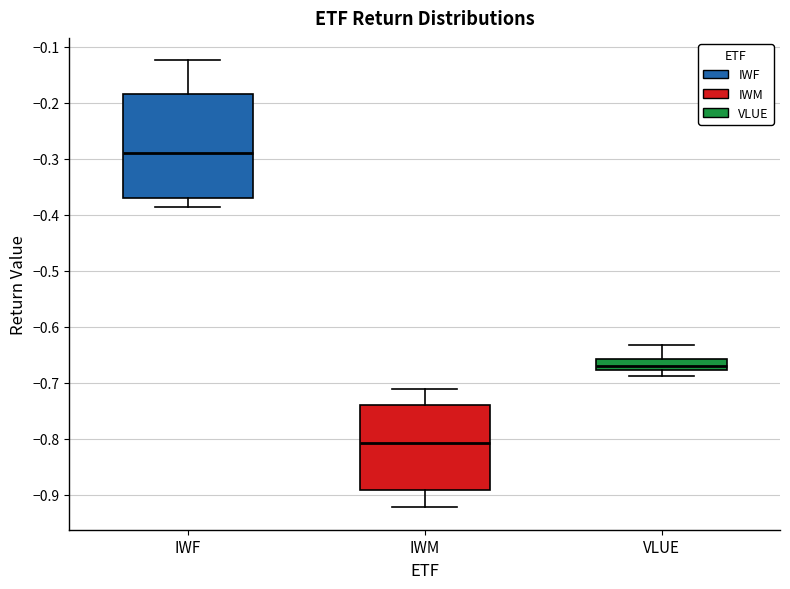

Reading left to right, read every box against the y-axis: the position of its median line, the range the box covers, and the ends of its whiskers. The values are not printed on the chart, so give them approximately, as read against the axis.

IWF: median -0.29, box -0.37 to -0.18, whiskers -0.39 to -0.12
IWM: median -0.81, box -0.89 to -0.74, whiskers -0.92 to -0.71
VLUE: median -0.67, box -0.68 to -0.66, whiskers -0.69 to -0.63